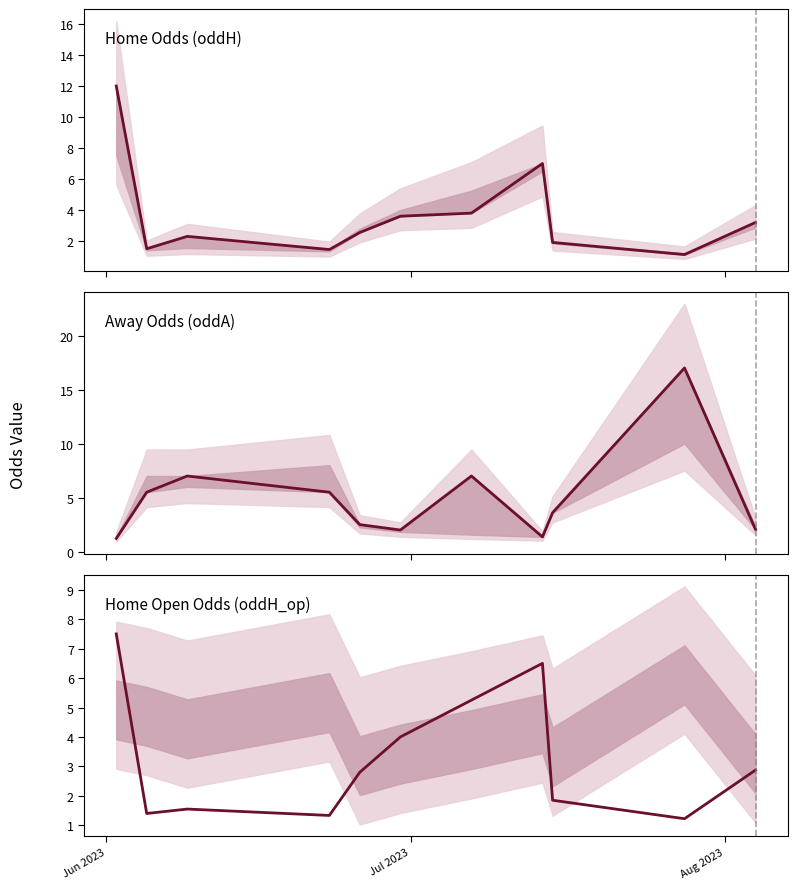

True or false: Home Odds (oddH) has more than 0 points higher than both neighbors.

True